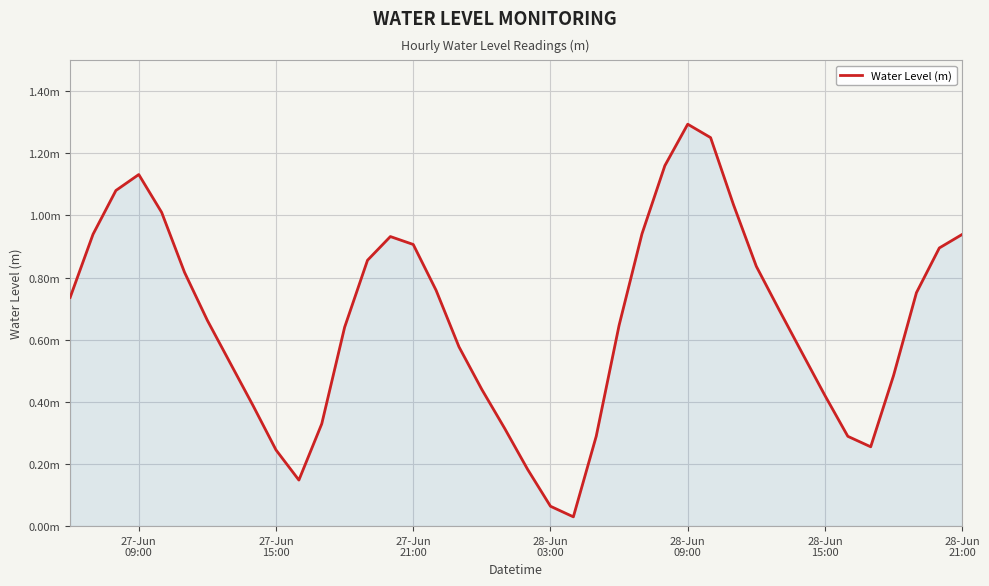

Does the chart have visible grid lines?

Yes